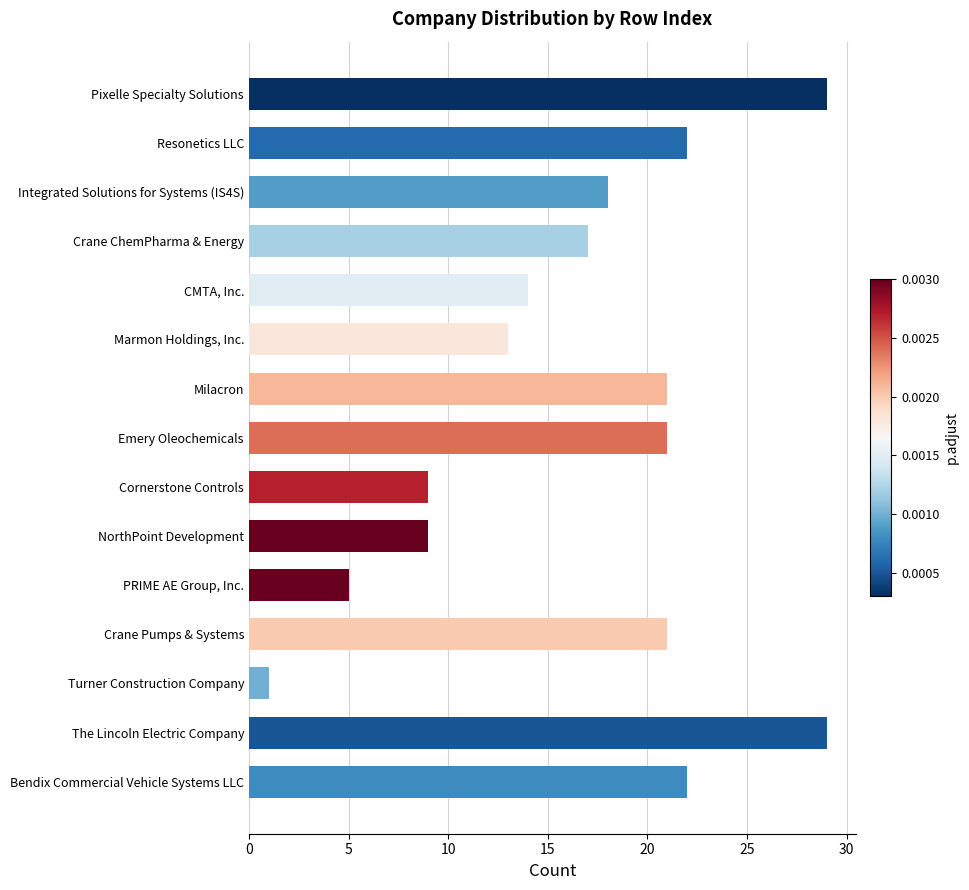

How many bars are there in total?

15